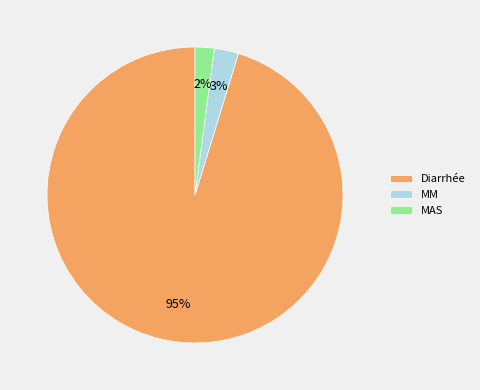

How many segments does this pie chart have?

3